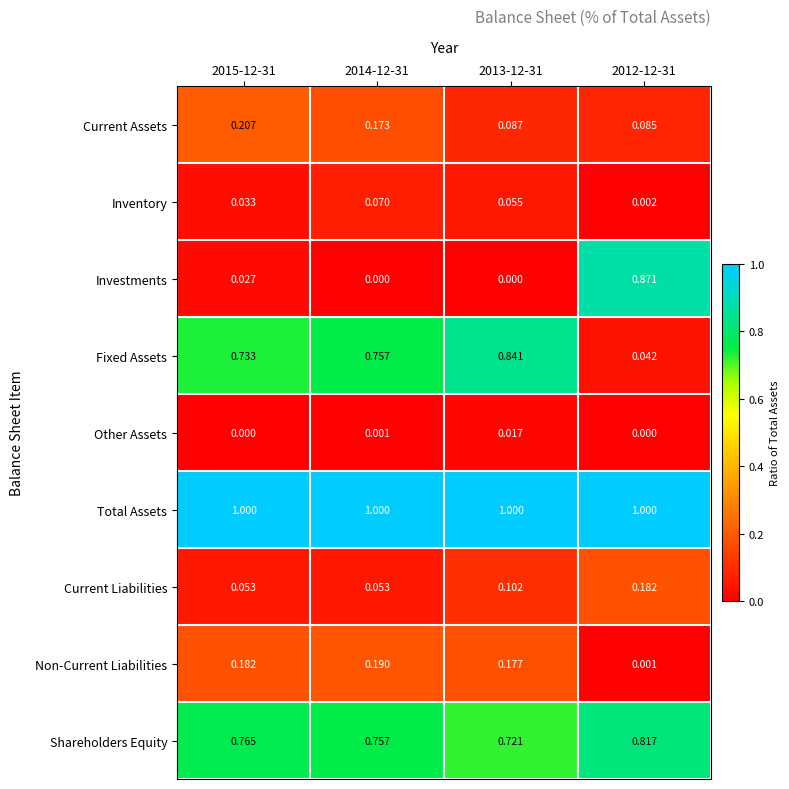

Which series has the largest total across all categories?

Total Assets